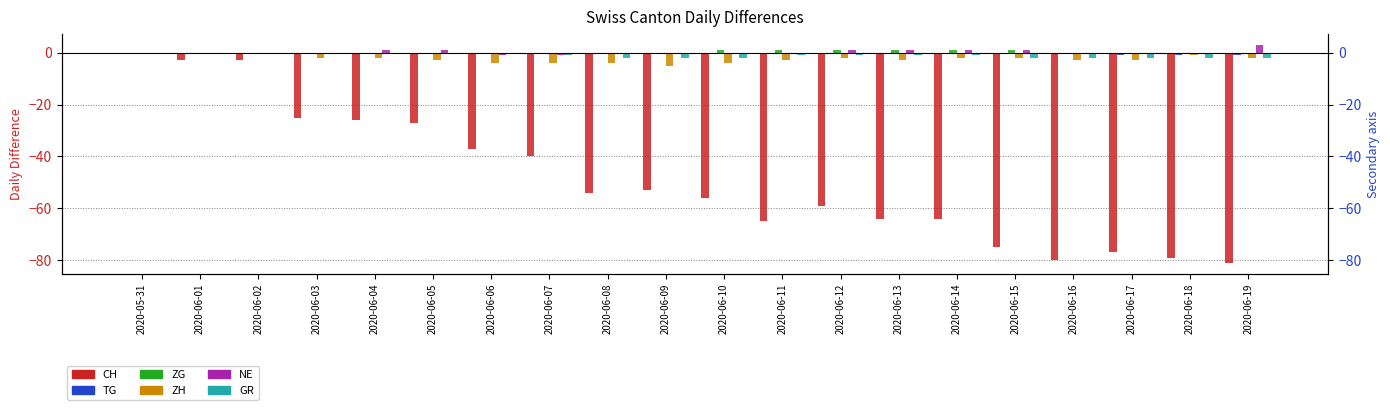

Are the bars horizontal?

No